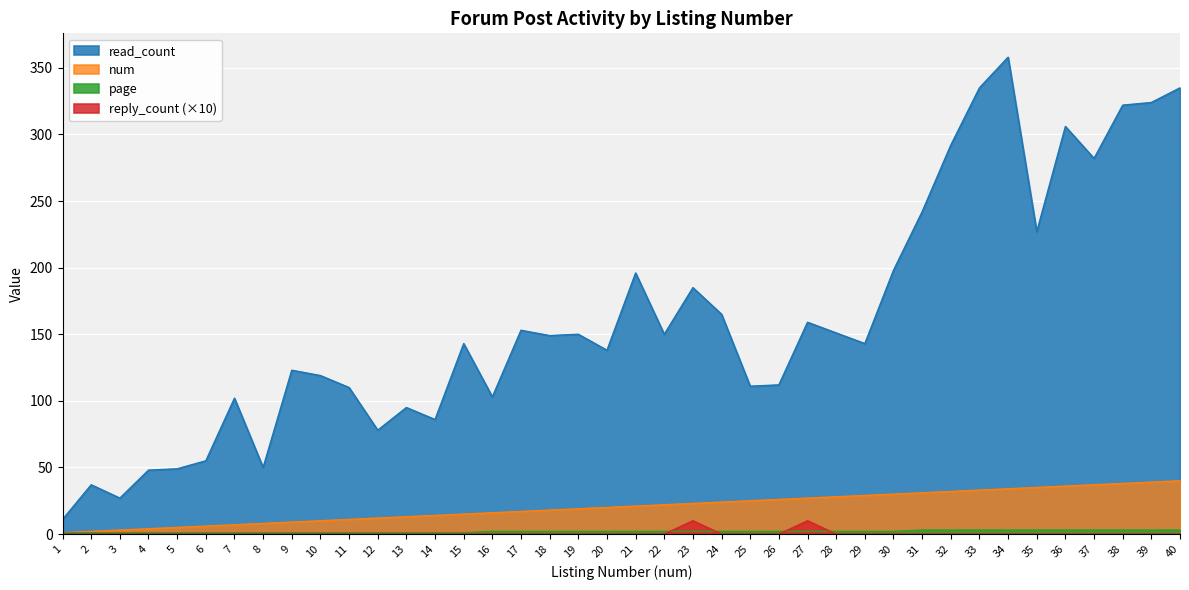

Reading left to right, extract all data points from this chart.

read_count: 1=11	2=37	3=27	4=48	5=49	6=55	7=102	8=50	9=123	10=119	11=110	12=78	13=95	14=86	15=143	16=103	17=153	18=149	19=150	20=138	21=196	22=150	23=185	24=165	25=111	26=112	27=159	28=151	29=143	30=198	31=242	32=292	33=335	34=358	35=227	36=306	37=282	38=322	39=324	40=335
reply_count: 1=0	2=0	3=0	4=0	5=0	6=0	7=0	8=0	9=0	10=0	11=0	12=0	13=0	14=0	15=0	16=0	17=0	18=0	19=0	20=0	21=0	22=0	23=10	24=0	25=0	26=0	27=10	28=0	29=0	30=0	31=0	32=0	33=0	34=0	35=0	36=0	37=0	38=0	39=0	40=0
page: 1=1	2=1	3=1	4=1	5=1	6=1	7=1	8=1	9=1	10=1	11=1	12=1	13=1	14=1	15=1	16=2	17=2	18=2	19=2	20=2	21=2	22=2	23=2	24=2	25=2	26=2	27=2	28=2	29=2	30=2	31=3	32=3	33=3	34=3	35=3	36=3	37=3	38=3	39=3	40=3
num: 1=1	2=2	3=3	4=4	5=5	6=6	7=7	8=8	9=9	10=10	11=11	12=12	13=13	14=14	15=15	16=16	17=17	18=18	19=19	20=20	21=21	22=22	23=23	24=24	25=25	26=26	27=27	28=28	29=29	30=30	31=31	32=32	33=33	34=34	35=35	36=36	37=37	38=38	39=39	40=40